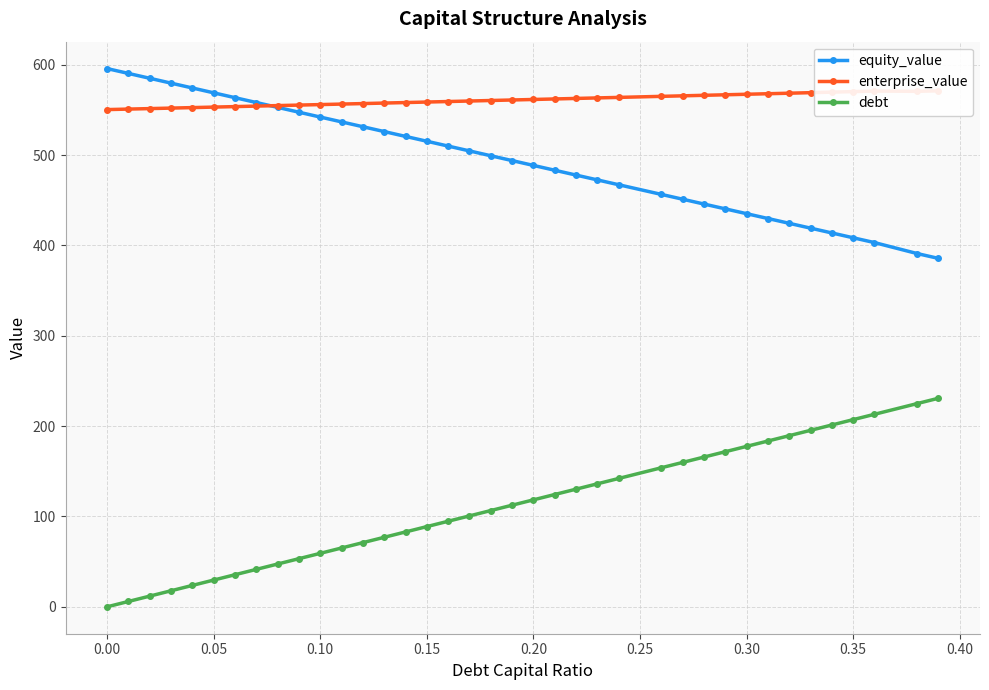

What is the difference between the maximum and minimum values in the equity_value series?

210.1